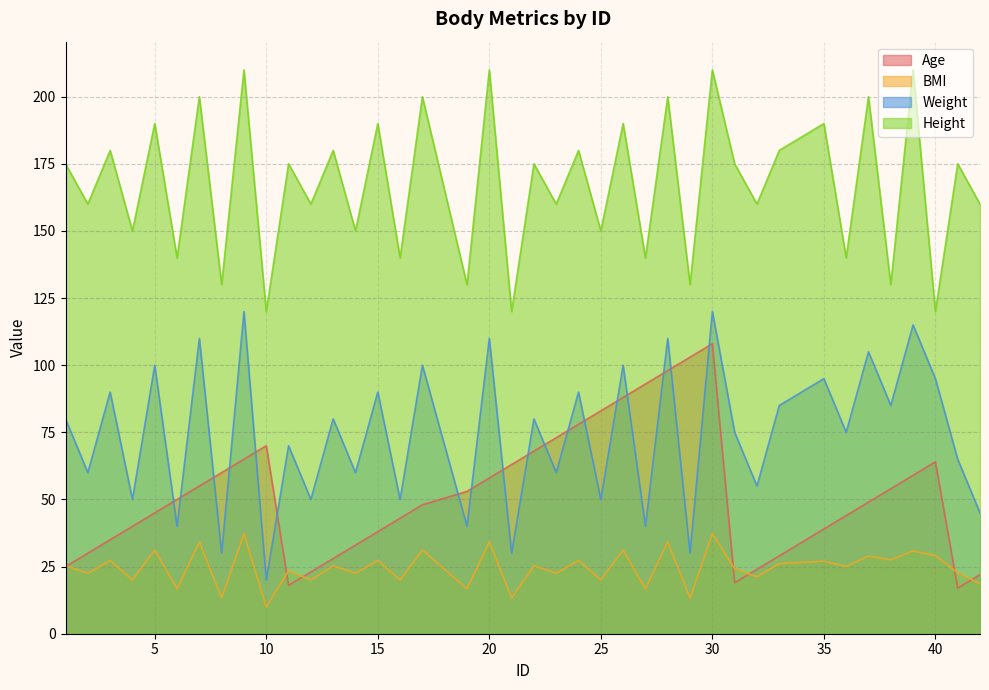

What is the minimum value for Age?

17.0